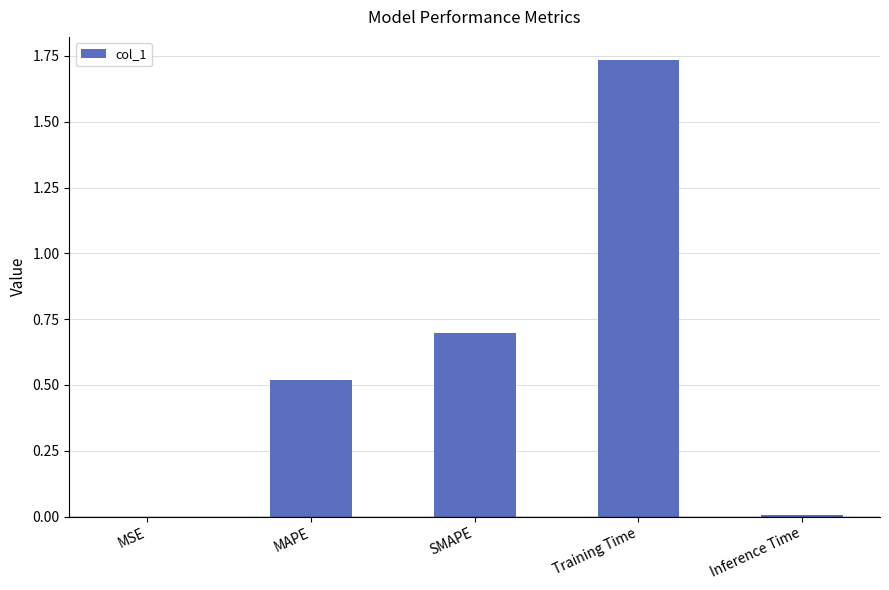

Between Training Time and Inference Time, which is larger?

Training Time